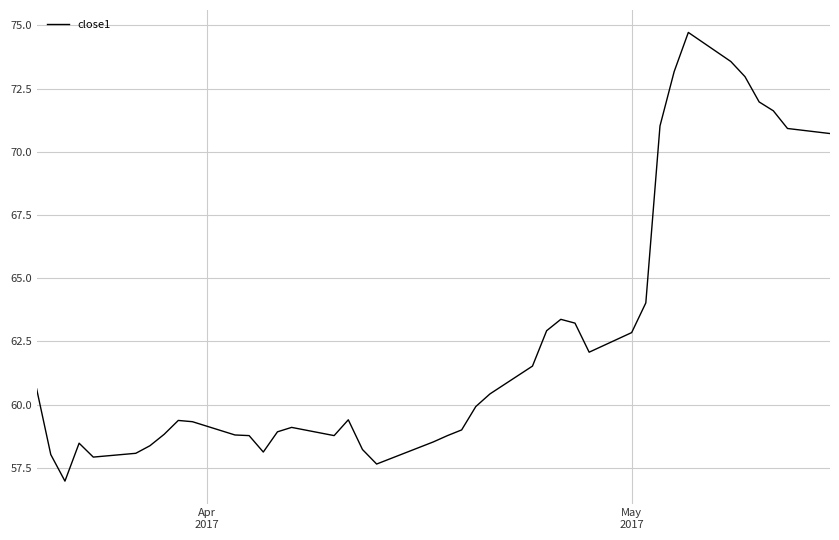

Count the number of categories in the chart.

40